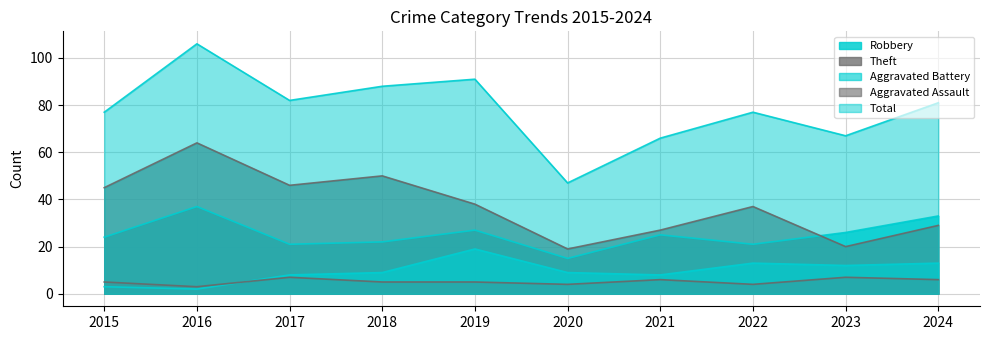

The Aggravated Assault series shows 7 at 2017. True or false?

True